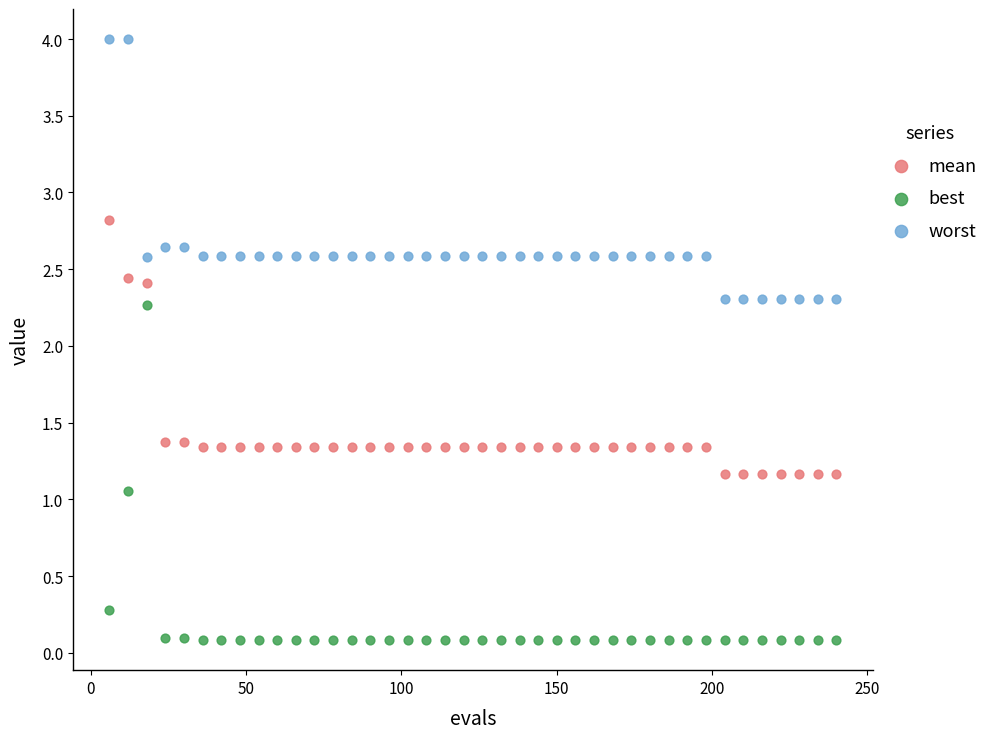

Which series reaches the minimum Y coordinate?

best